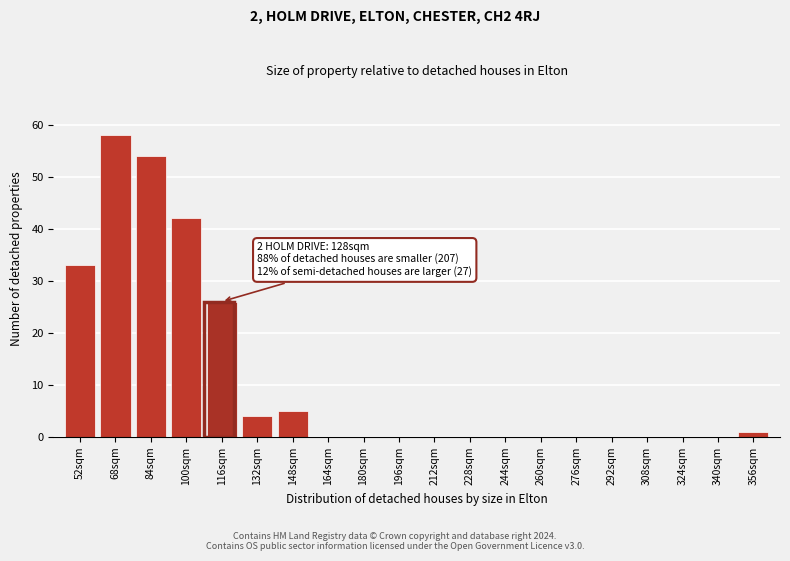

Reading left to right, what are all the values shown in this chart?

52sqm=33	68sqm=58	84sqm=54	100sqm=42	116sqm=26	132sqm=4	148sqm=5	164sqm=0	180sqm=0	196sqm=0	212sqm=0	228sqm=0	244sqm=0	260sqm=0	276sqm=0	292sqm=0	308sqm=0	324sqm=0	340sqm=0	356sqm=1